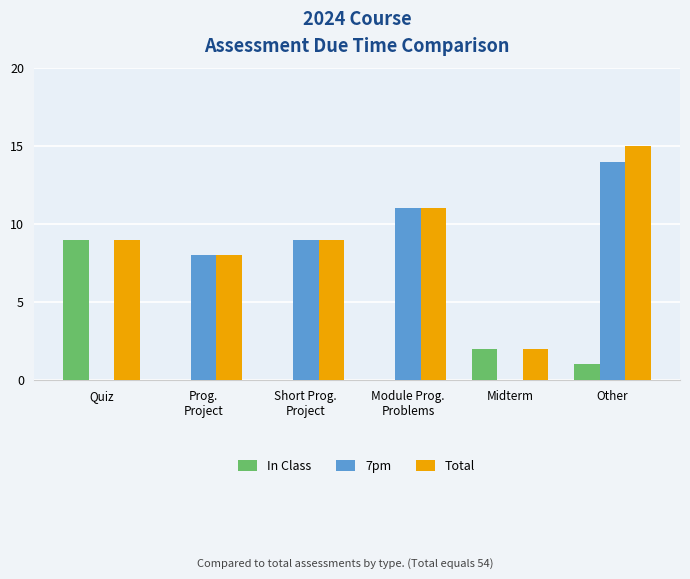

True or false: 7pm has a value of 9 at Short Prog.
Project.

True